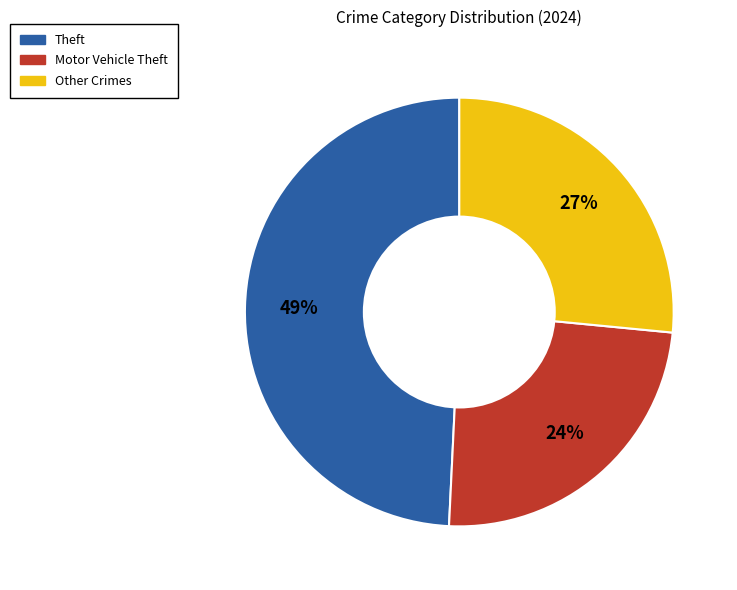

To the nearest percent, what is the difference between the Theft and Motor Vehicle Theft slice percentages?

25%